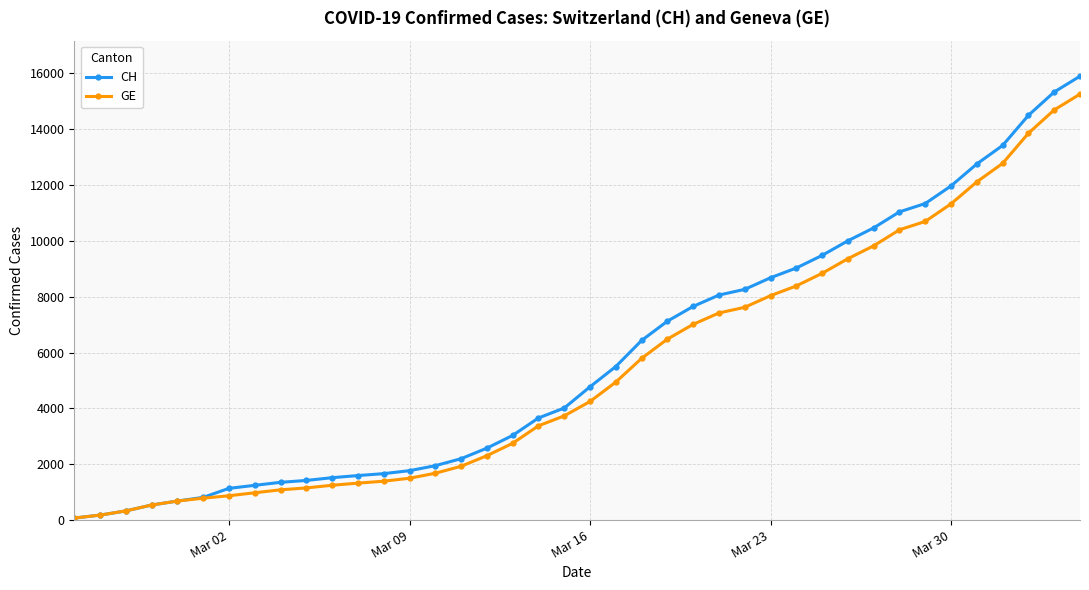

What is the maximum value for GE?

15258